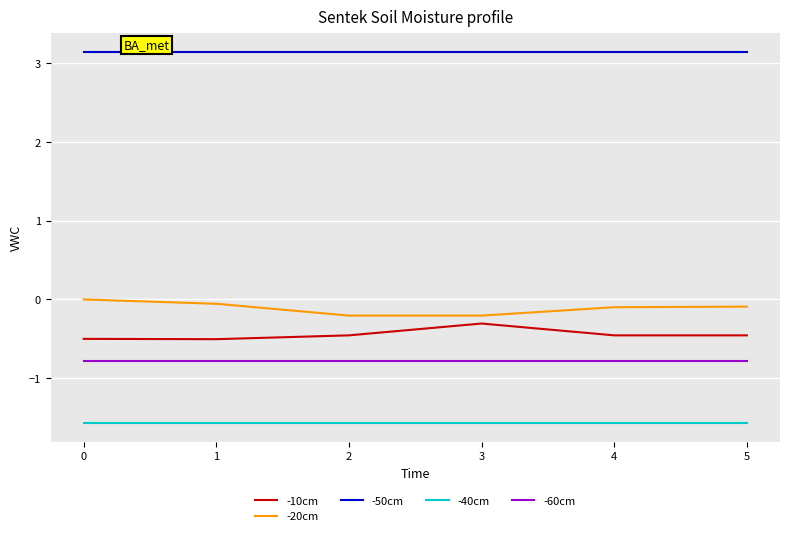

What is the greatest value displayed?

3.1